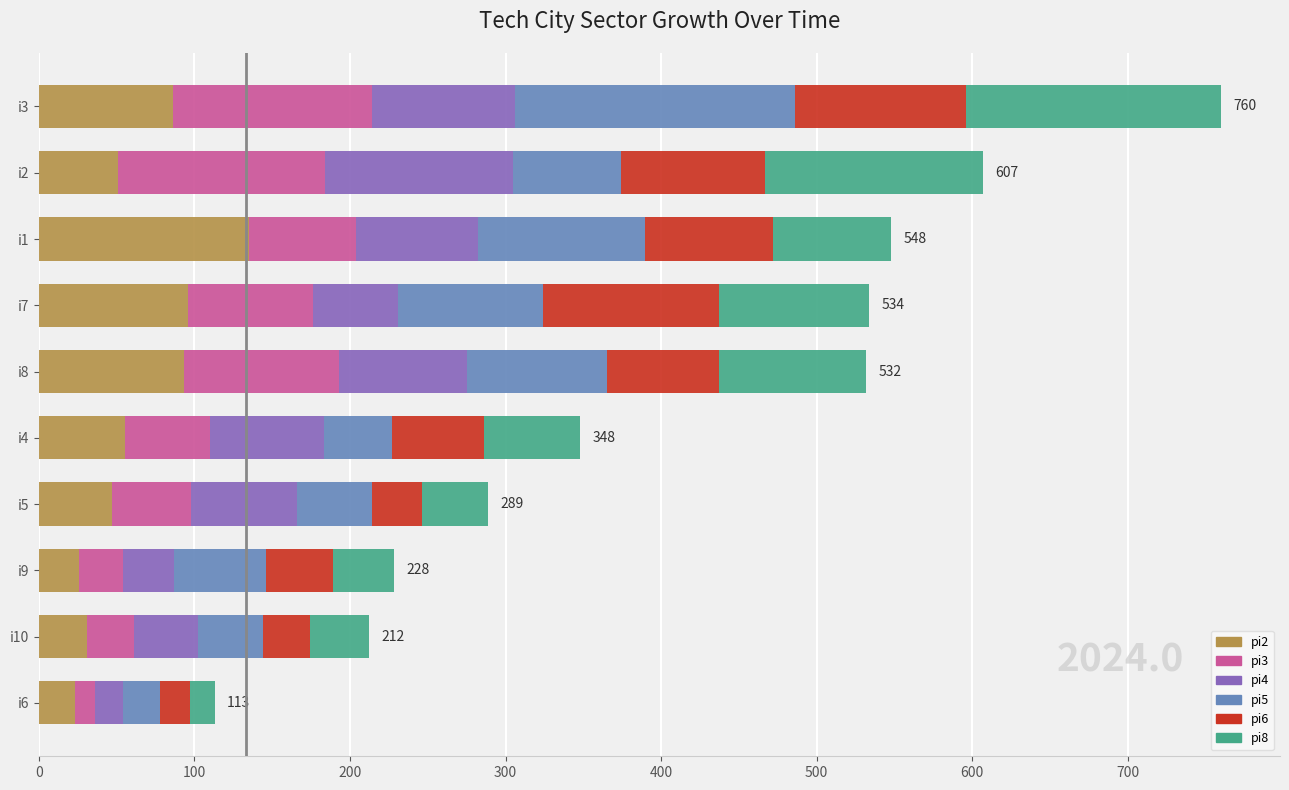

Which category has the highest value in the pi2 series?

i1